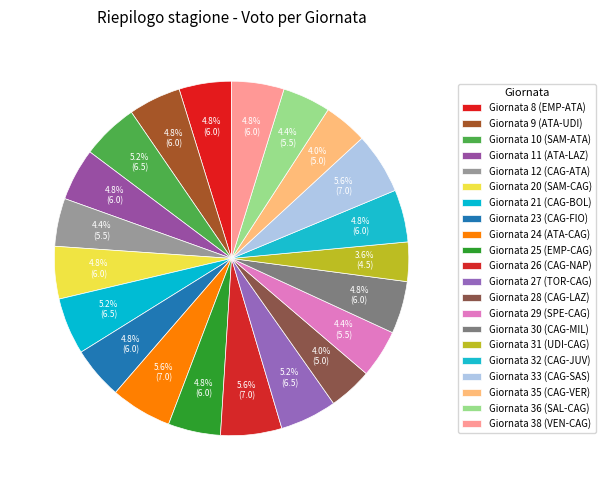

The Giornata 8 (EMP-ATA) slice represents 1% of the pie. True or false?

False